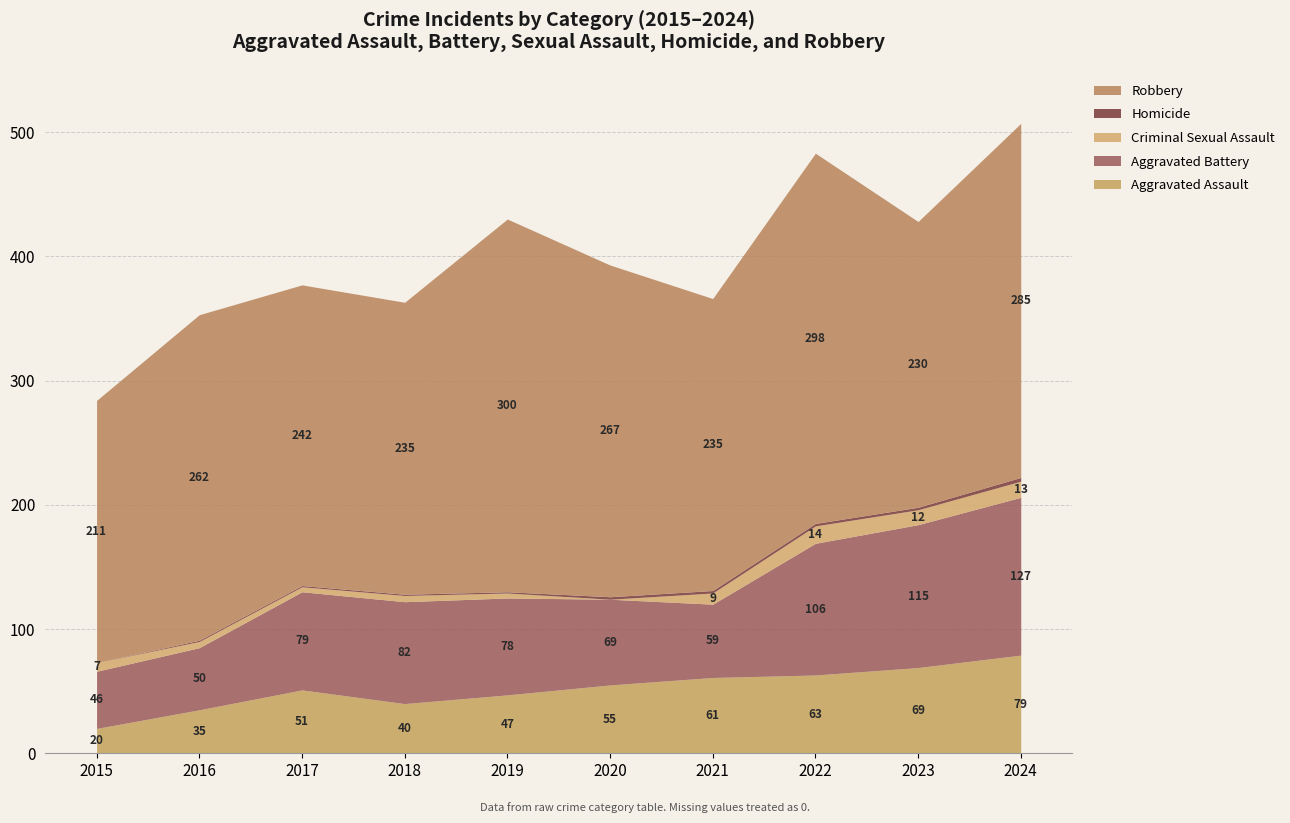

What is the total value across all series at 2018?

363